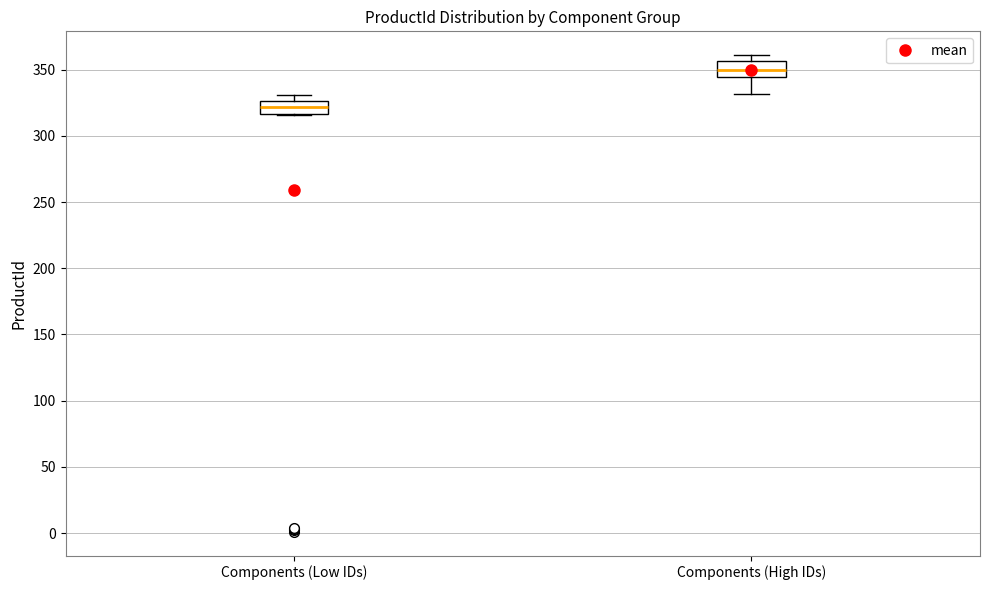

Reading left to right, transcribe this box plot: for each box, give where its median line is, the range the box spans, and where its two whiskers end, as read against the y-axis. The values are not printed on the chart, so give them approximately, as read against the axis.

Components (Low IDs): median 320, box 315 to 325, whiskers 315 to 330
Components (High IDs): median 350, box 345 to 355, whiskers 330 to 360